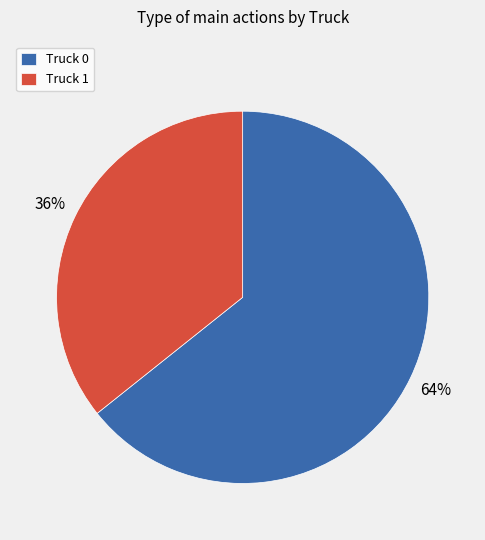

Do Truck 0 and Truck 1 together represent more than half of the pie?

Yes